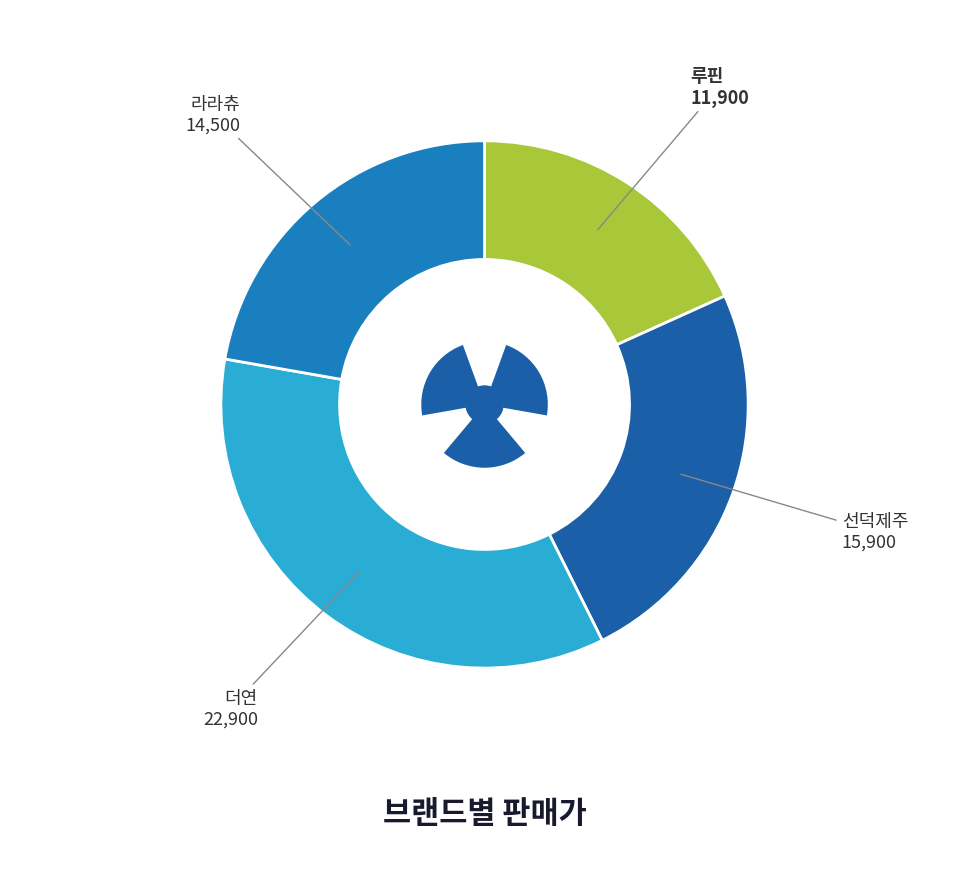

Do 더연 and 루핀 together represent more than half of the pie?

Yes